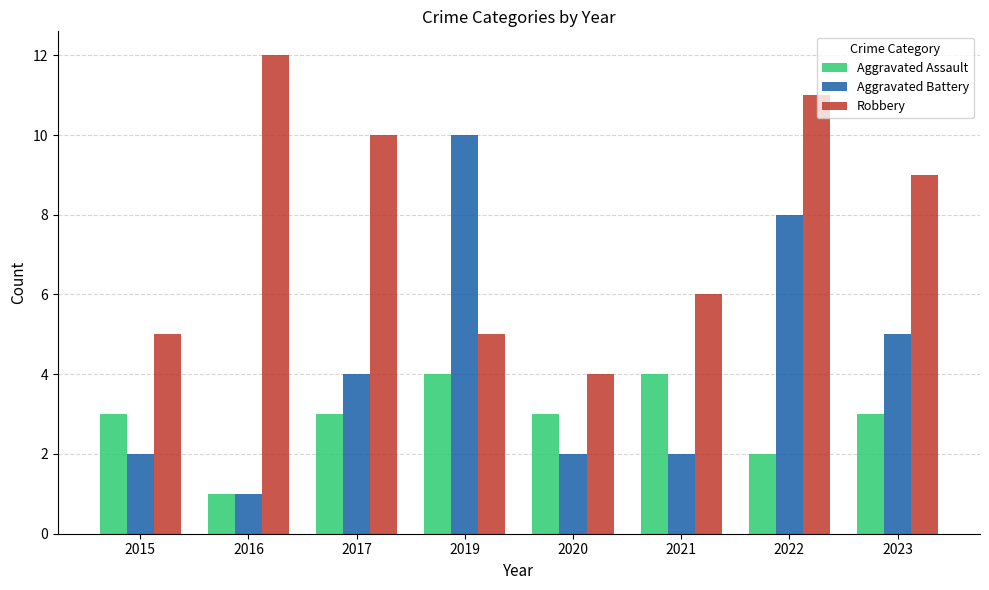

What is the average value of the Aggravated Assault series?

3